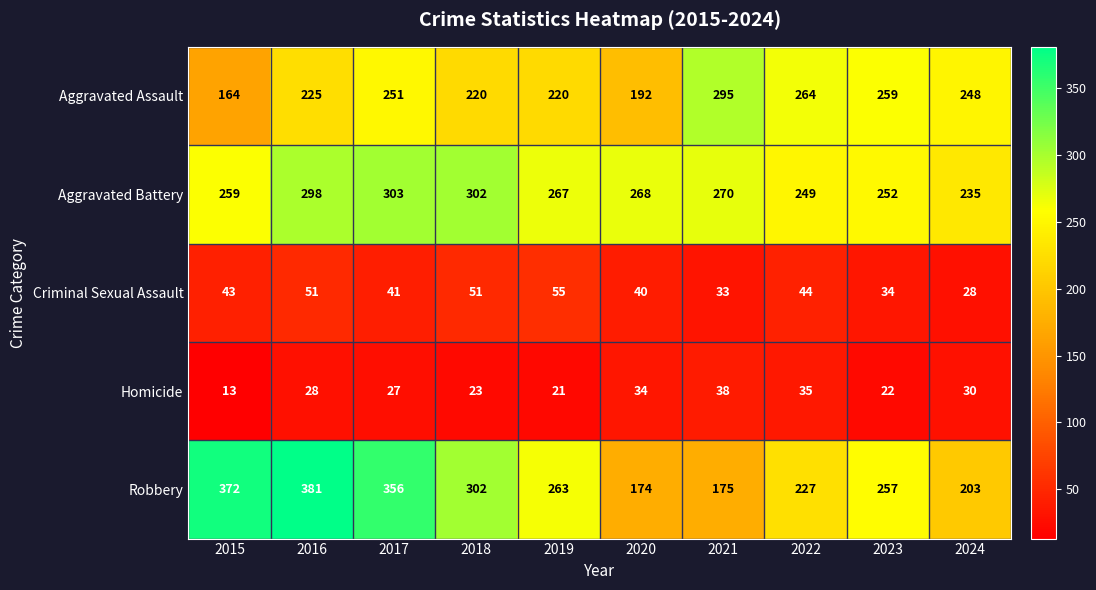

At which category is the sum across all series the highest?

2016